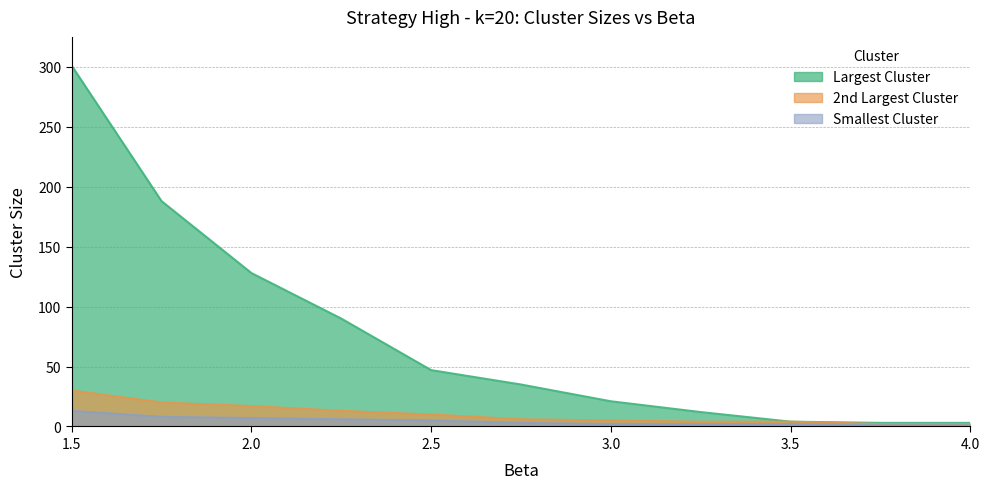

True or false: 2nd Largest Cluster has more than 1 interior local peaks.

False